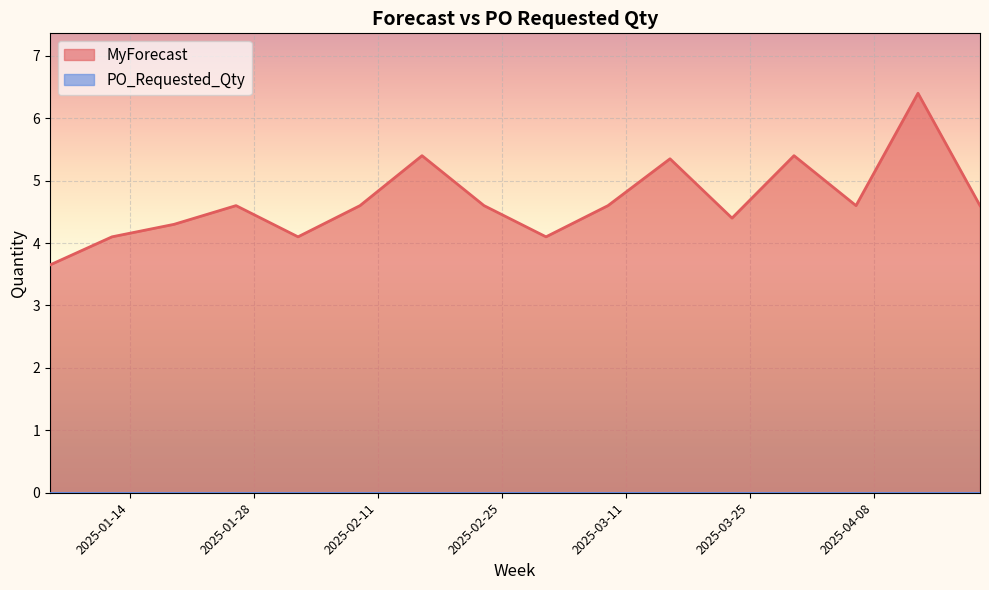

Reading left to right, what are all the values shown in this chart?

2025-01-05=3.6	2025-01-12=4.1	2025-01-19=4.3	2025-01-26=4.6	2025-02-02=4.1	2025-02-09=4.6	2025-02-16=5.4	2025-02-23=4.6	2025-03-02=4.1	2025-03-09=4.6	2025-03-16=5.3	2025-03-23=4.4	2025-03-30=5.4	2025-04-06=4.6	2025-04-13=6.4	2025-04-20=4.6